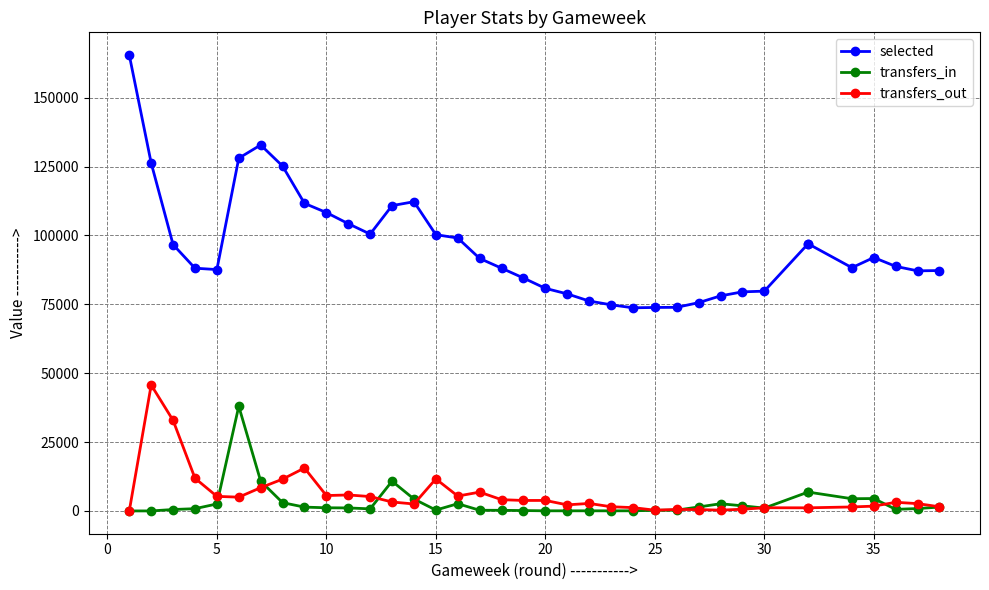

Which series ends up on top after the final intersection of transfers_in and transfers_out?

transfers_out